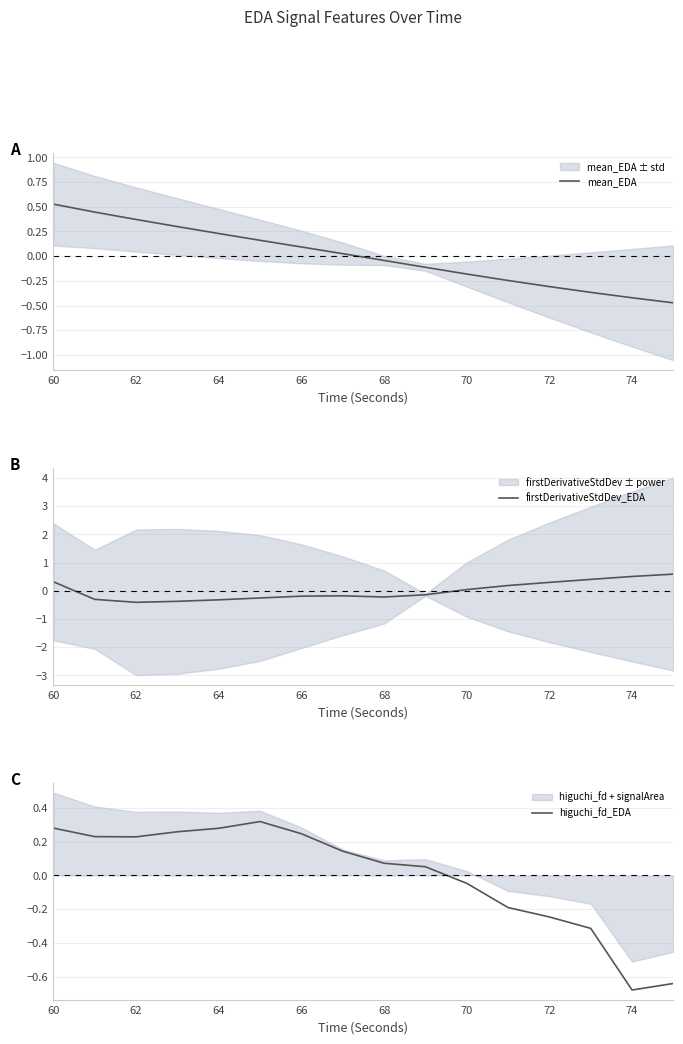

At which label does mean_EDA reach its peak?

60